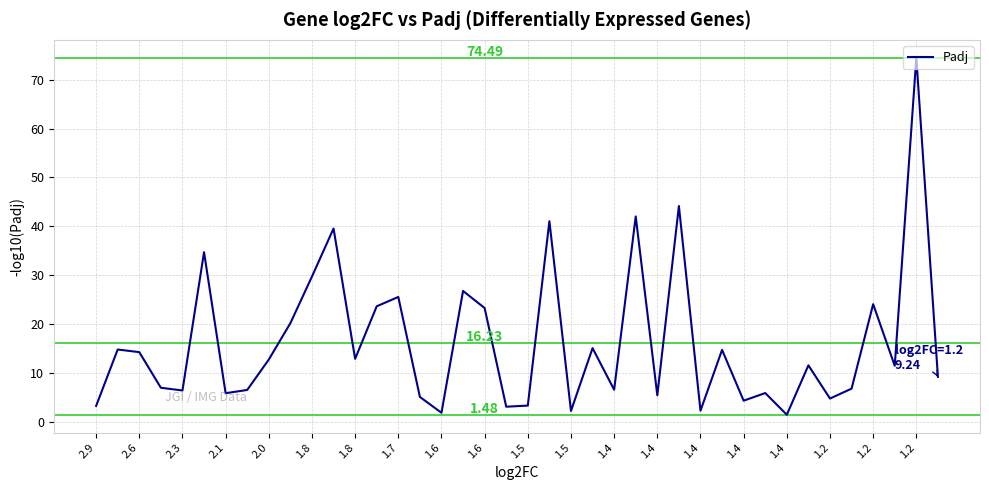

How many lines are shown in the chart?

1